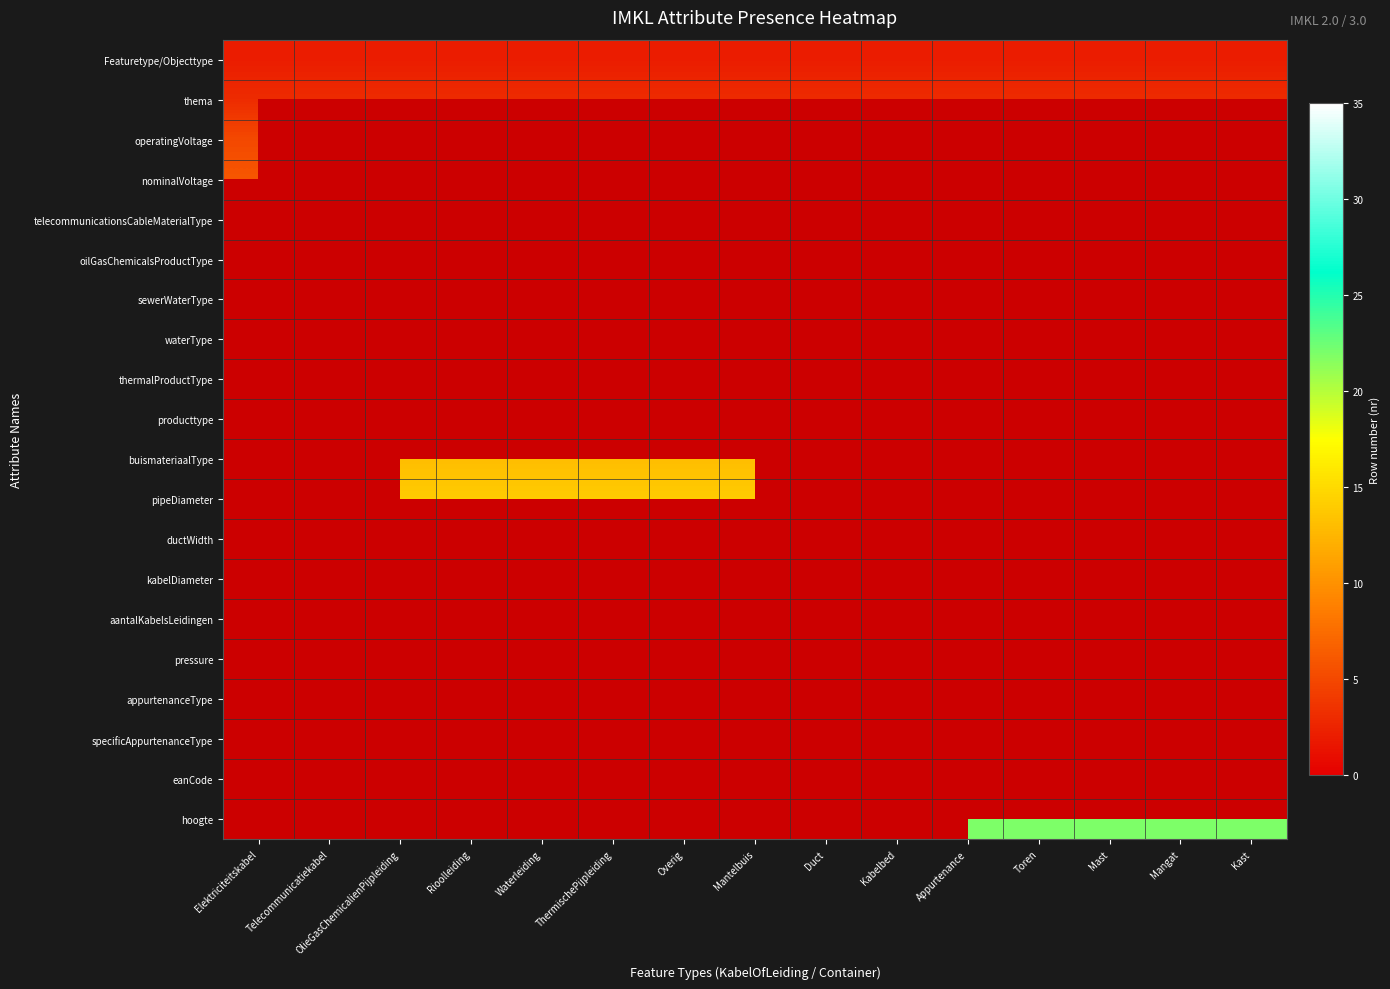

What is the smallest value displayed?

2.0